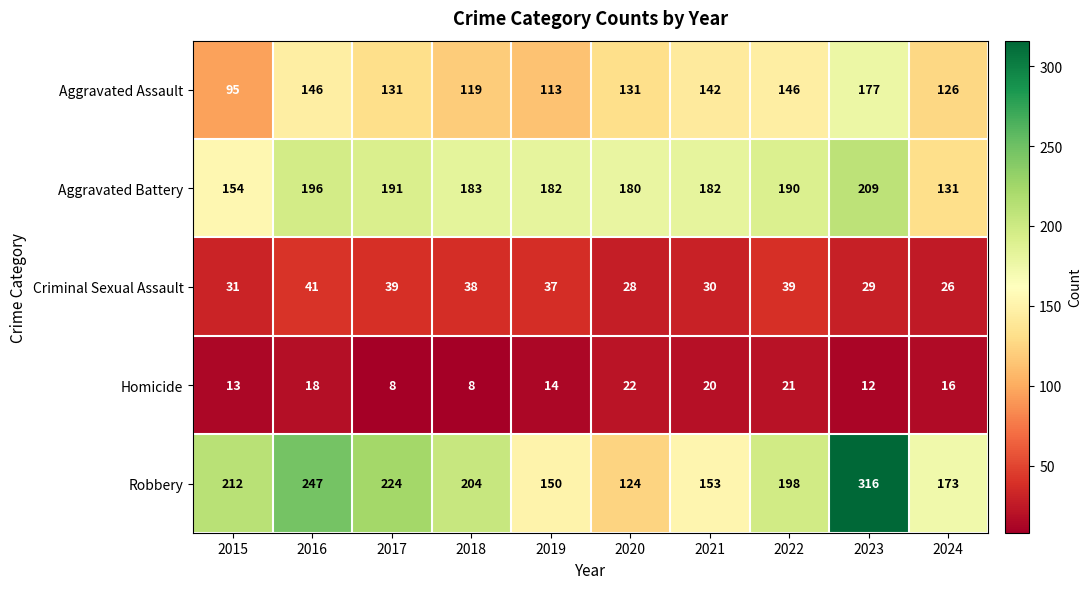

Where does the Aggravated Battery series first go above 183?

2016